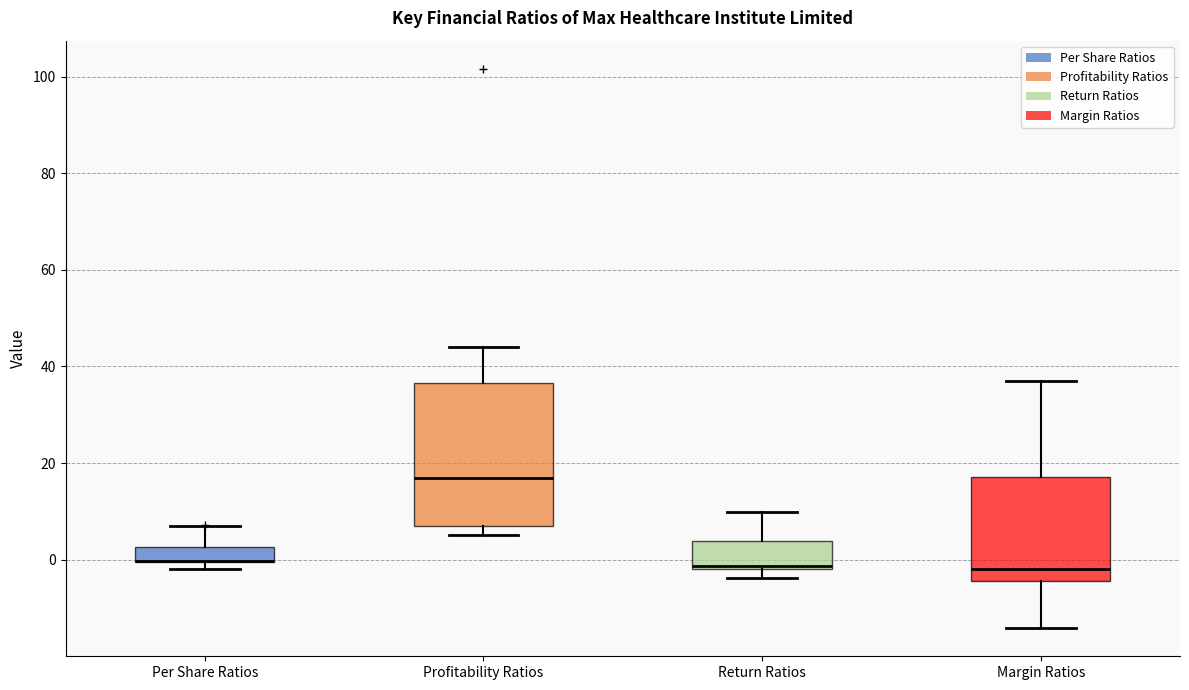

Where is the upper edge of the box for Per Share Ratios on the y-axis? The values are not printed on the chart, so give them approximately, as read against the axis.

2